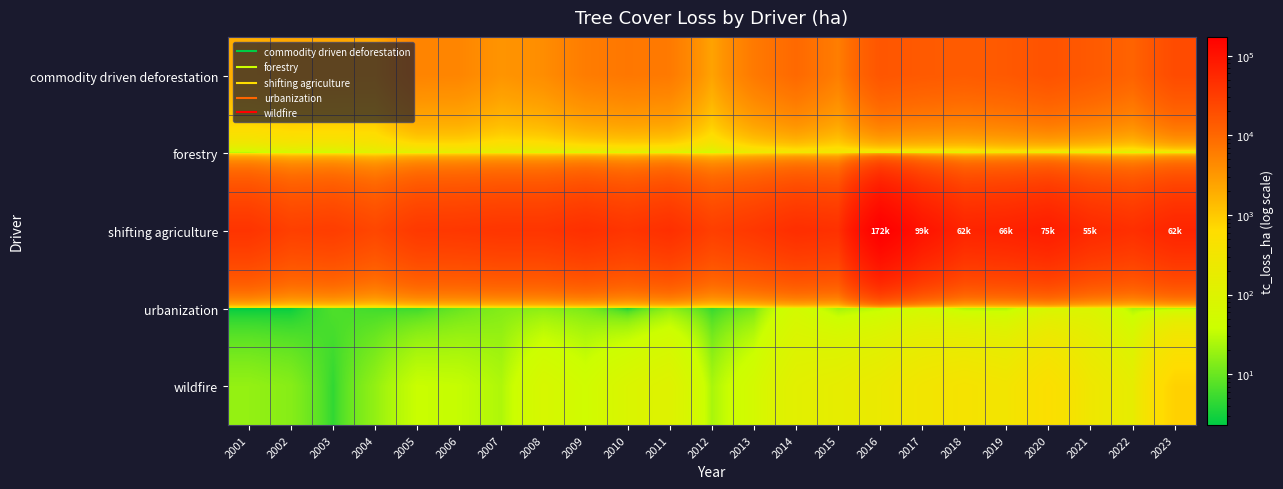

List the series in order of their peak value, highest first.

shifting agriculture, commodity driven deforestation, wildfire, forestry, urbanization